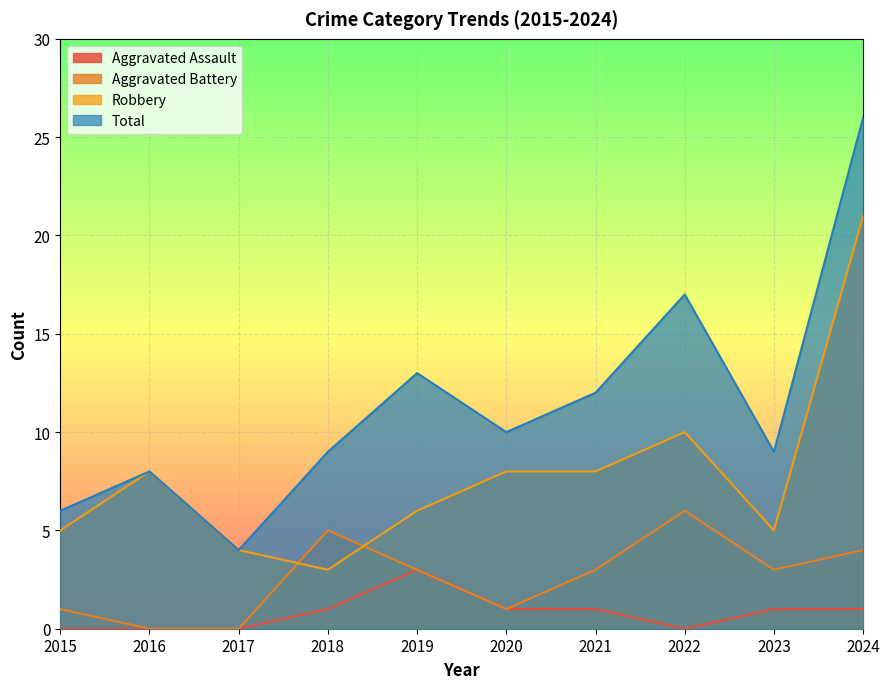

What is the total value across all series at 2023?

18